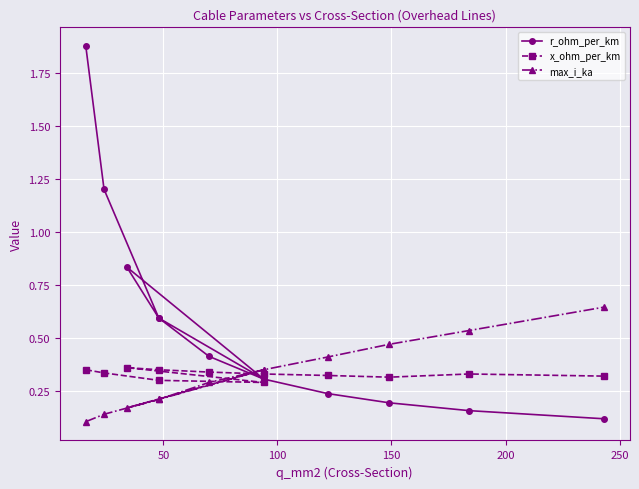

The value of r_ohm_per_km at 8 is 0.1. True or false?

False